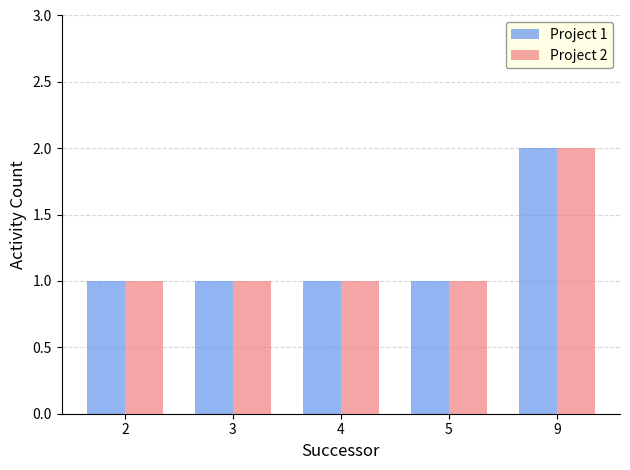

At which category does the chart reach its peak across all series?

9